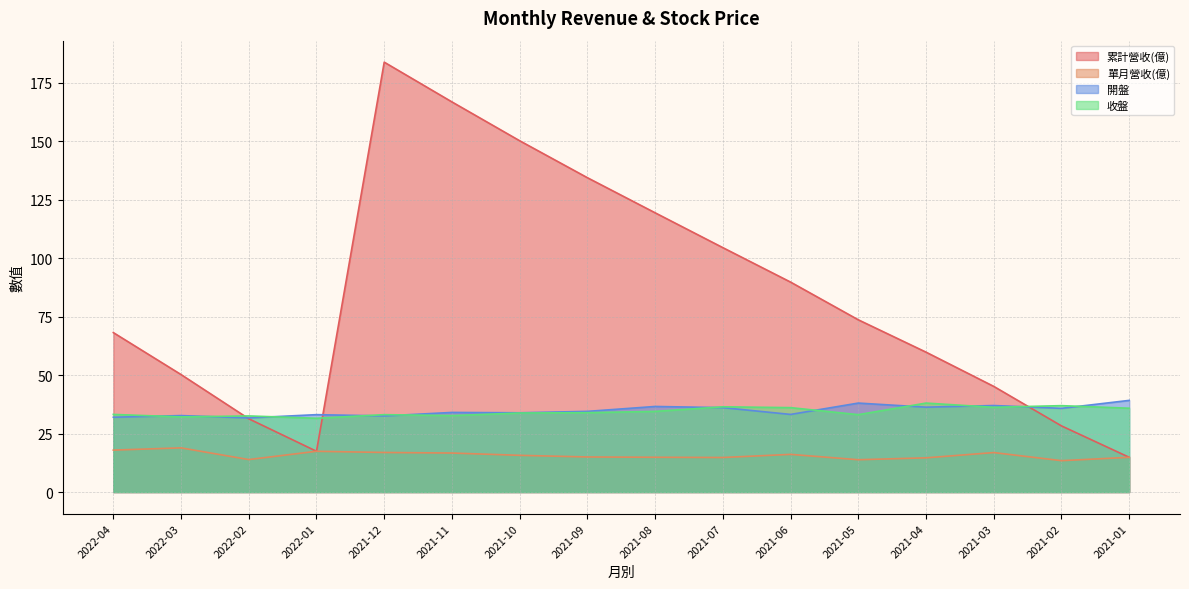

True or false: 開盤 has a value of 13.4 at 2021-03.

False